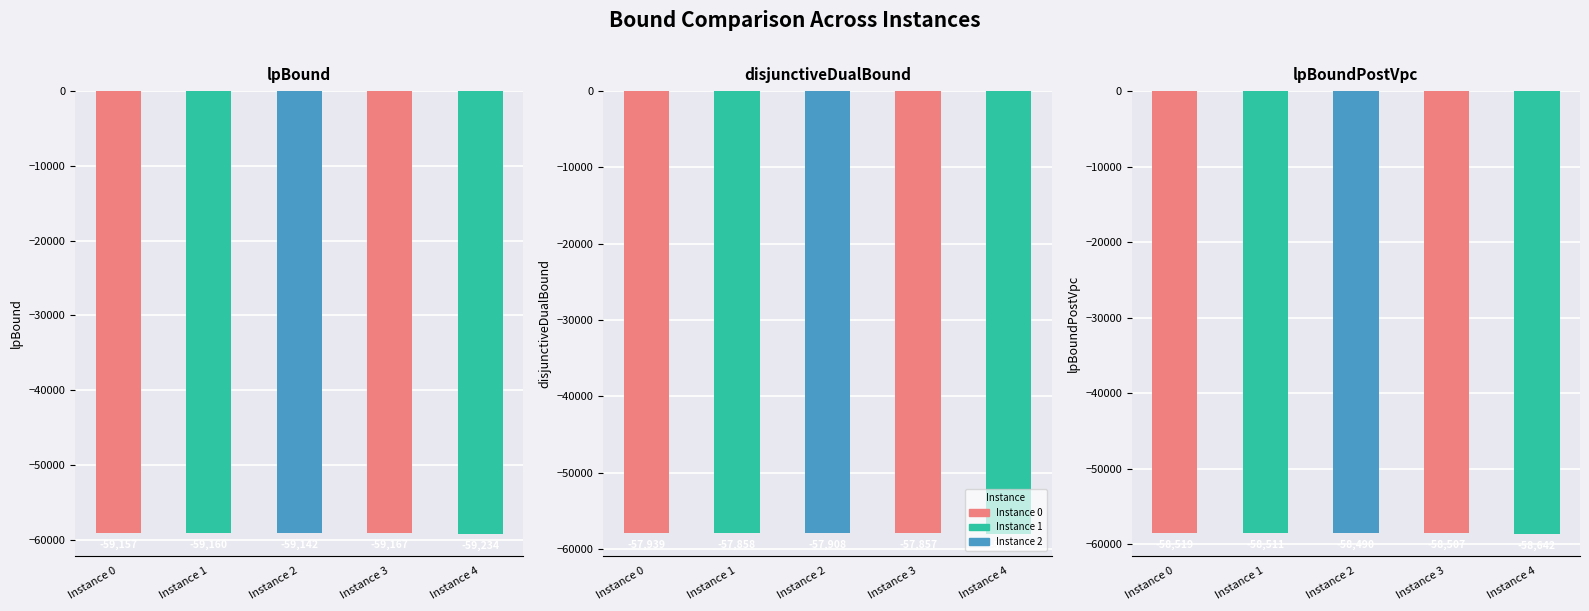

Is it true that disjunctiveDualBound equals -96716.0 at Instance 0?

False